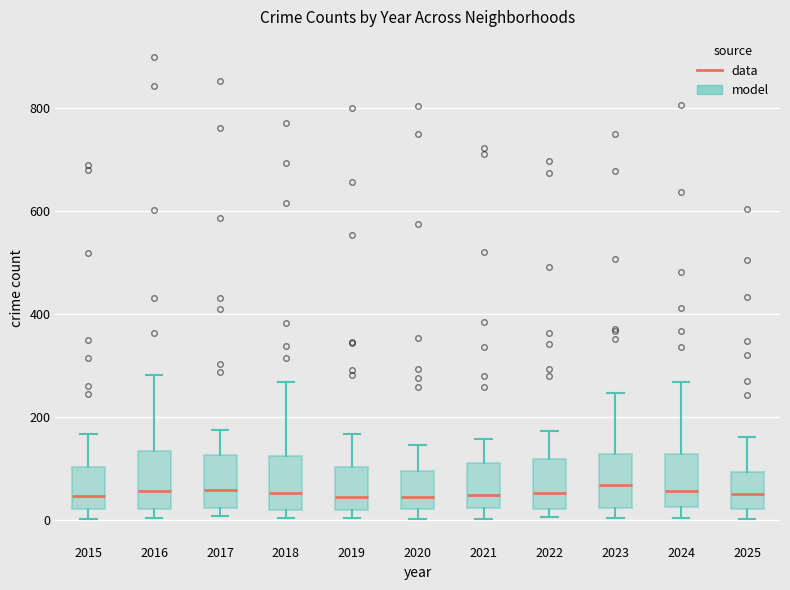

Where is the lower edge of the box at x = 2025 on the y-axis? The values are not printed on the chart, so give them approximately, as read against the axis.

20